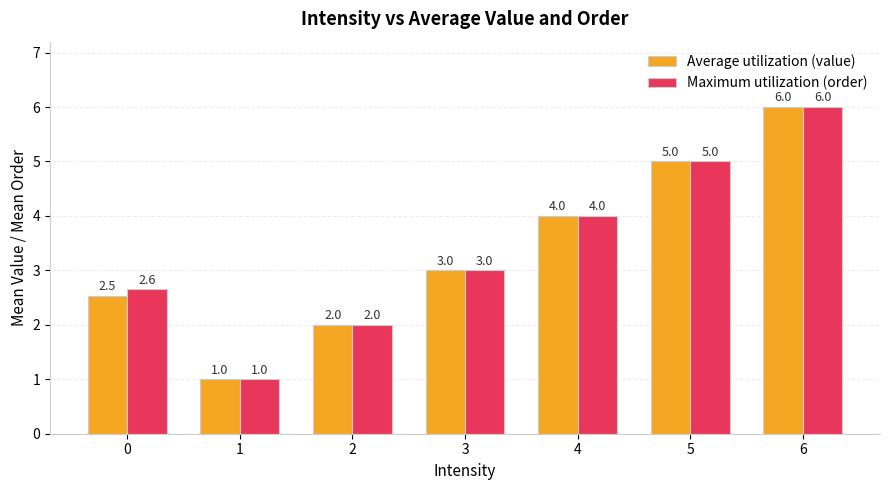

Where is Average utilization (value) nearest to the value 3?

3